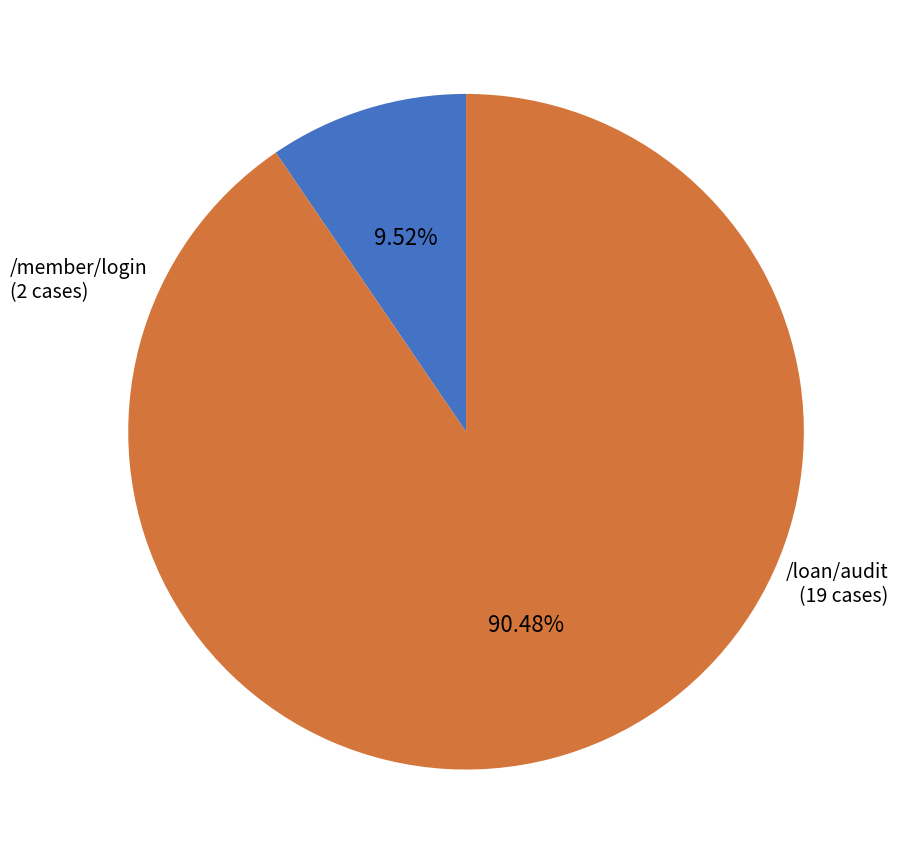

True or false: /member/login accounts for 10% of the total.

True